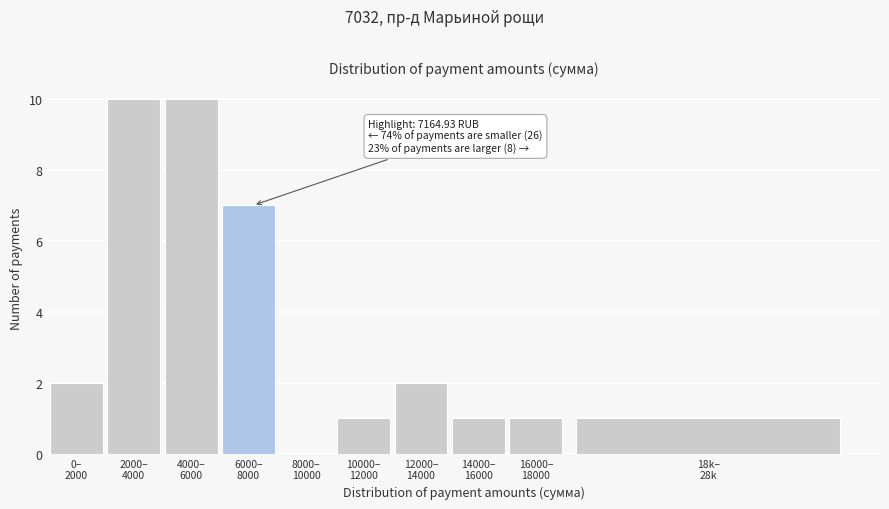

What is the maximum value shown in the chart?

10